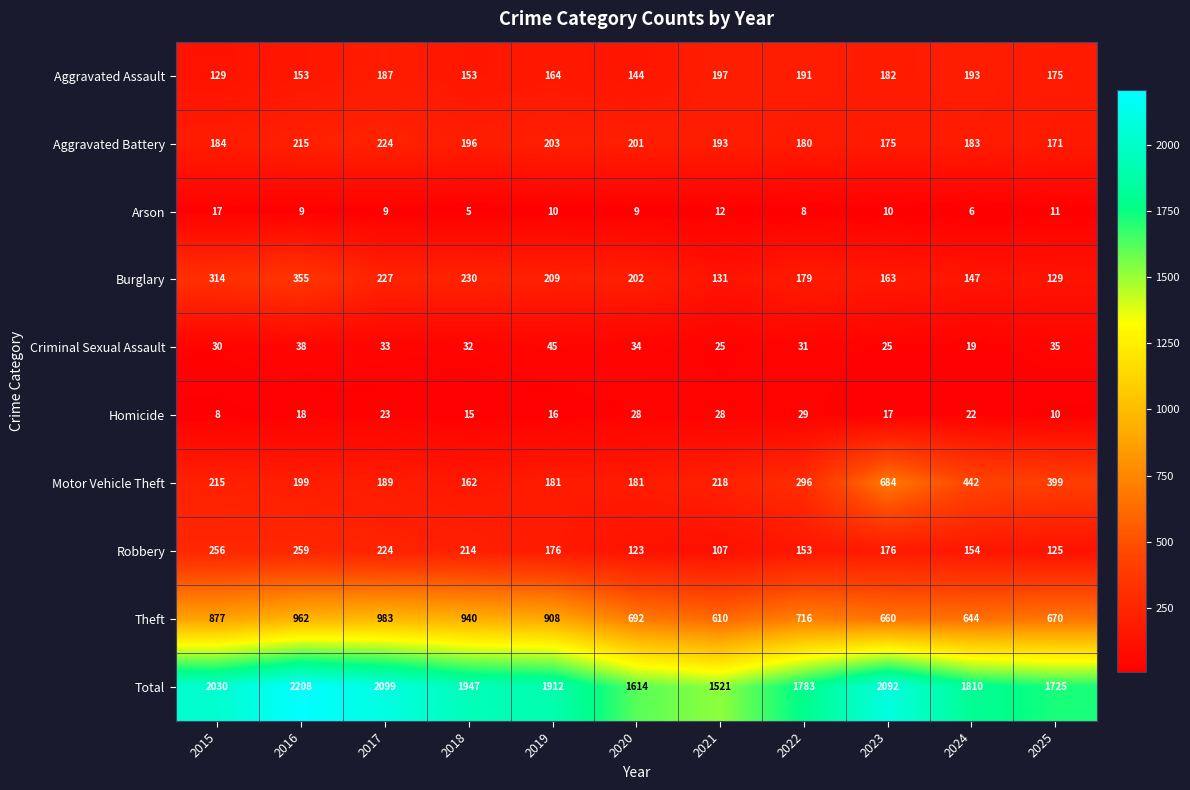

True or false: Robbery has a value of 125 at 2025.

True